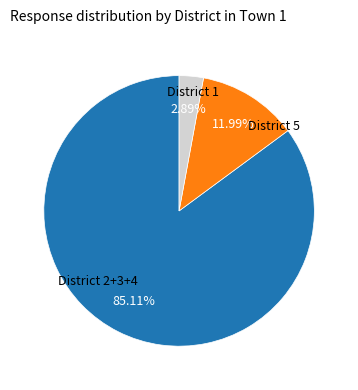

Is there any slice that represents more than half of the pie?

Yes